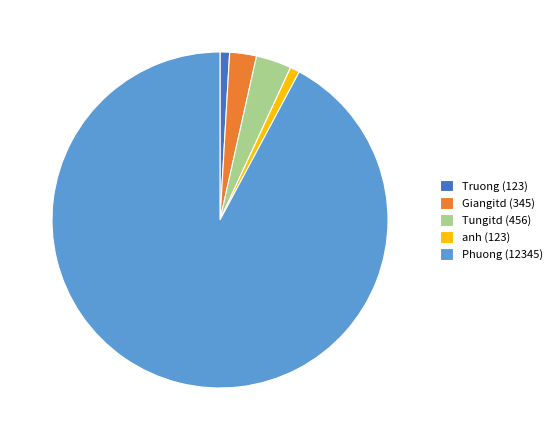

Which category has the biggest portion of the pie?

Phuong (12345)